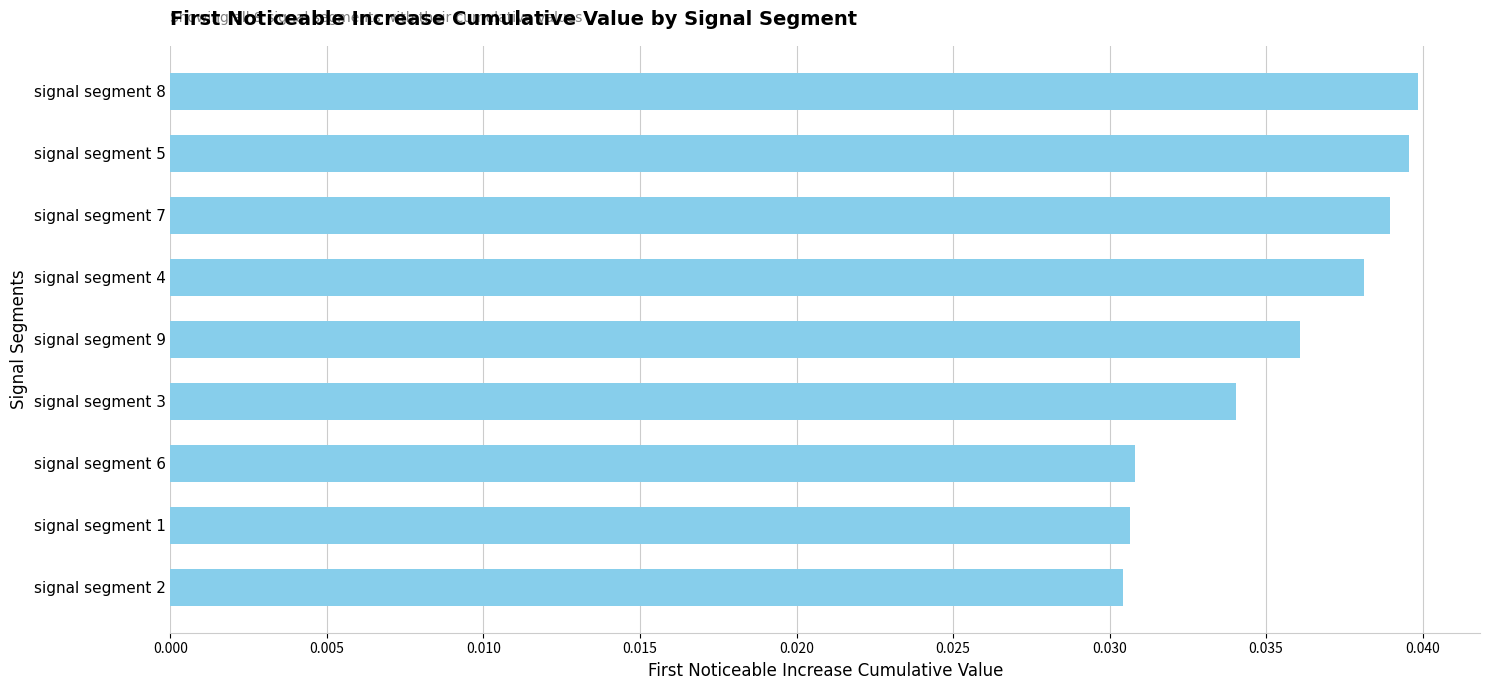

True or false: the data shows 0.1 at signal segment 9.

False